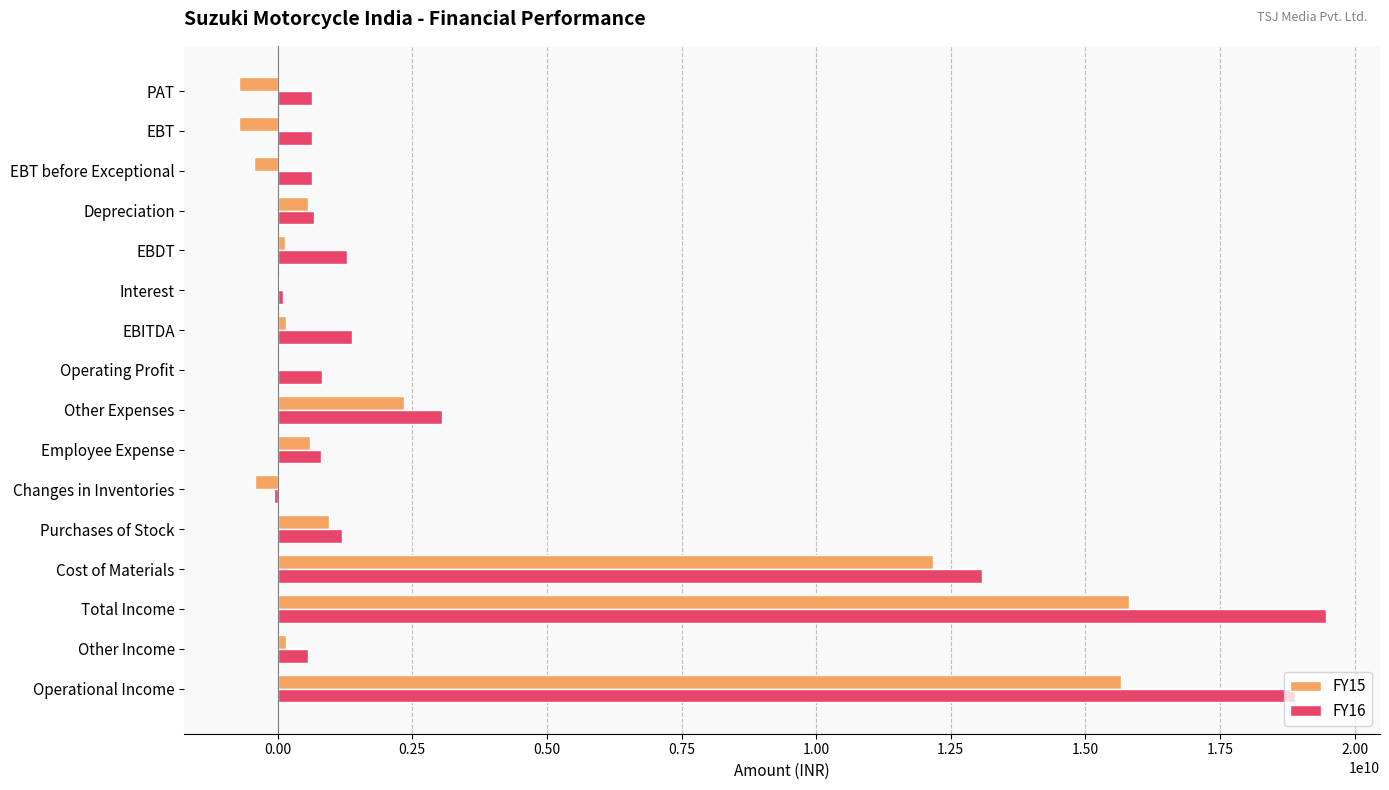

Is the value of FY15 at PAT greater than the value of FY16 at Interest?

No